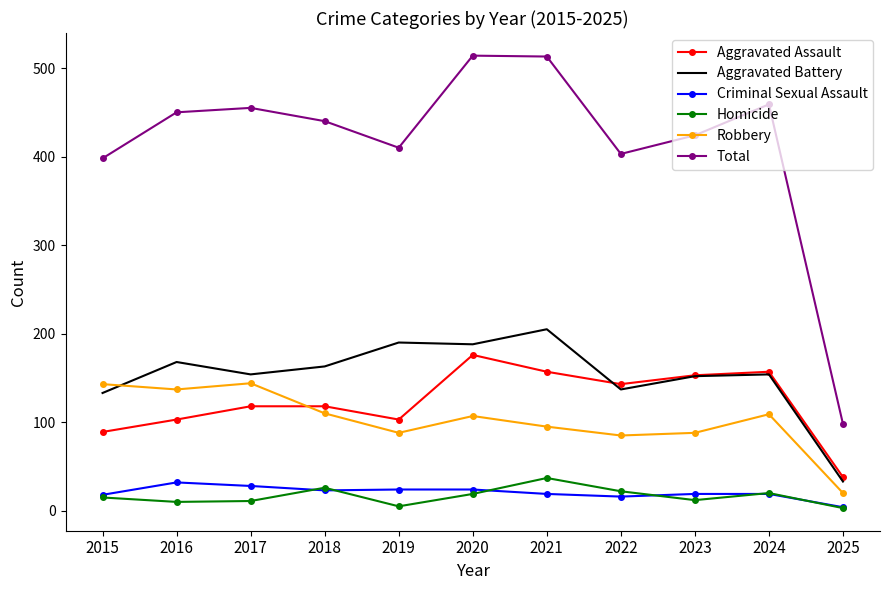

In Aggravated Assault, how many points are lower than both neighbors (excluding endpoints)?

2